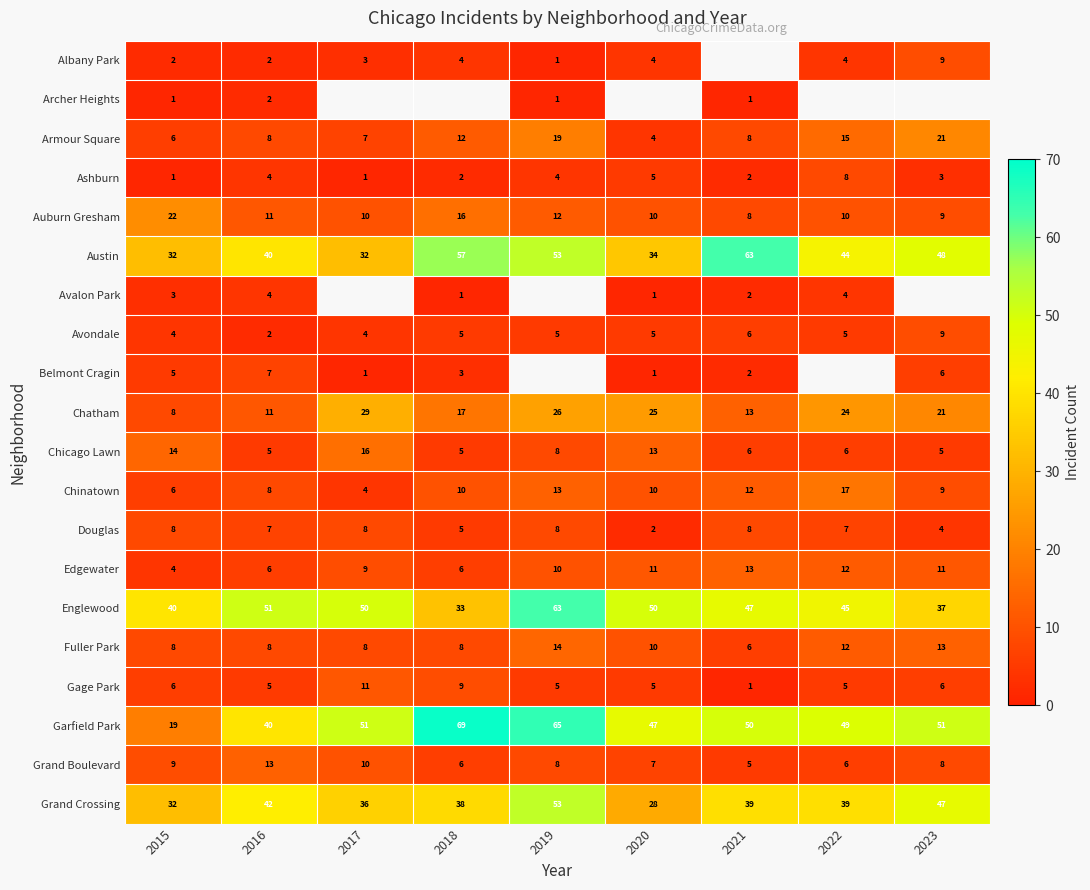

What is the difference between the maximum and minimum values in the Auburn Gresham series?

14